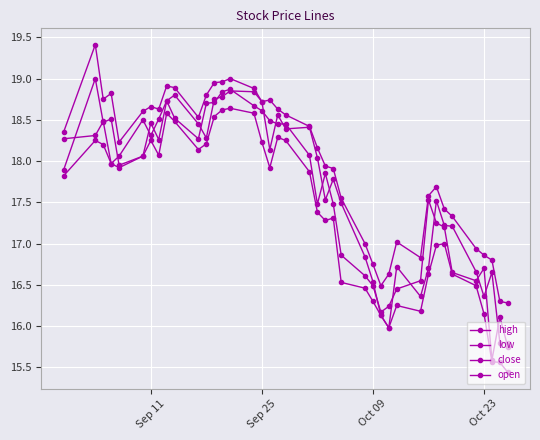

In low, how many points are lower than both neighbors (excluding endpoints)?

7